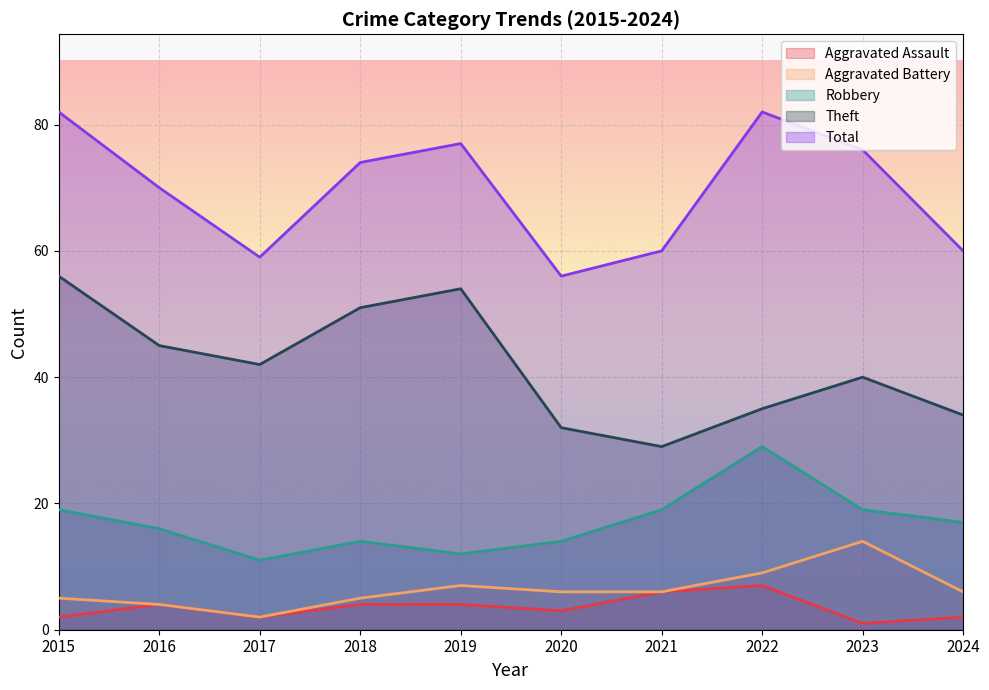

The Theft series shows 42 at 2017. True or false?

True